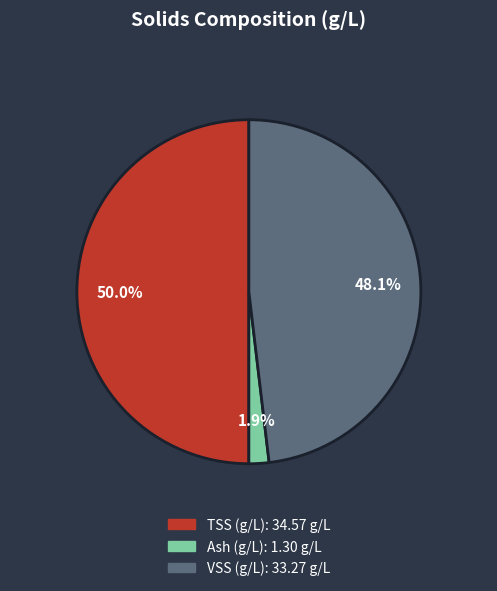

To the nearest percent, what is the combined percentage of VSS (g/L) and TSS (g/L)?

98%